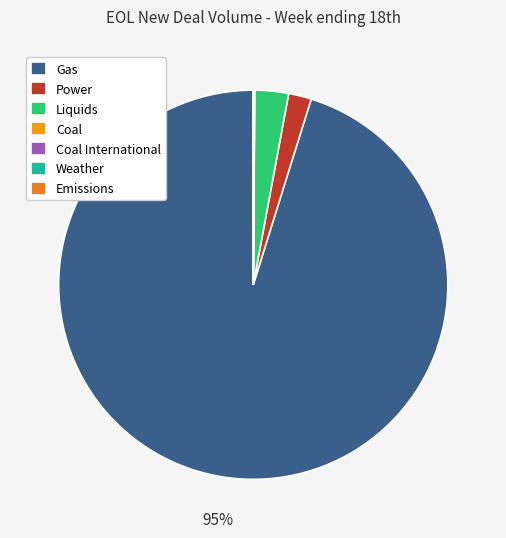

Rank the categories by value from lowest to highest.

Weather, Emissions, Coal International, Coal, Power, Liquids, Gas